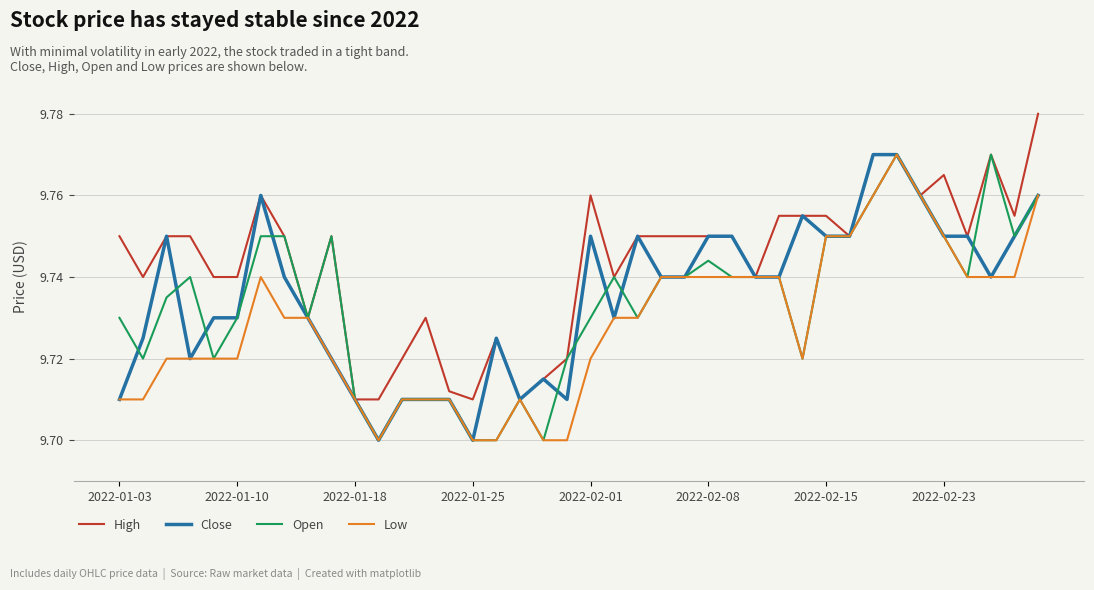

True or false: Open and High cross at least once.

False